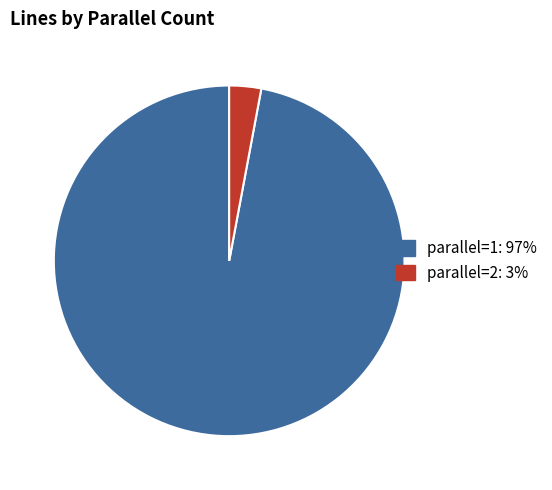

Rank the categories by value from highest to lowest.

parallel=1, parallel=2